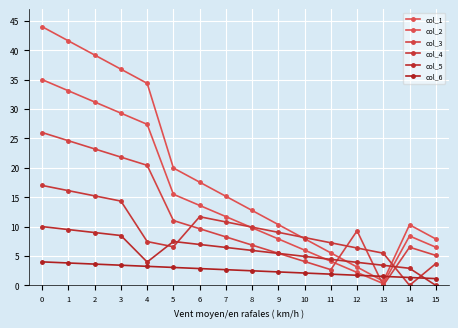

How many data points does each series have?

16